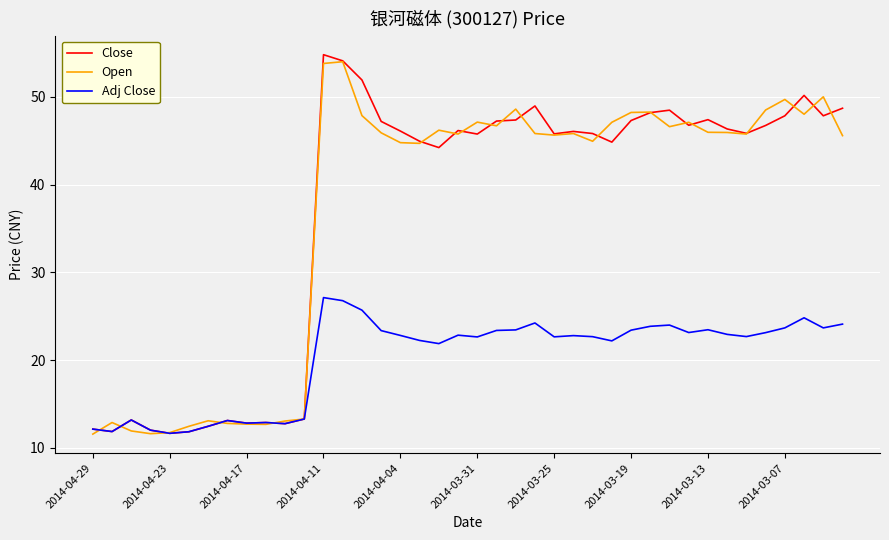

What is the highest value of the Open series?

54.0